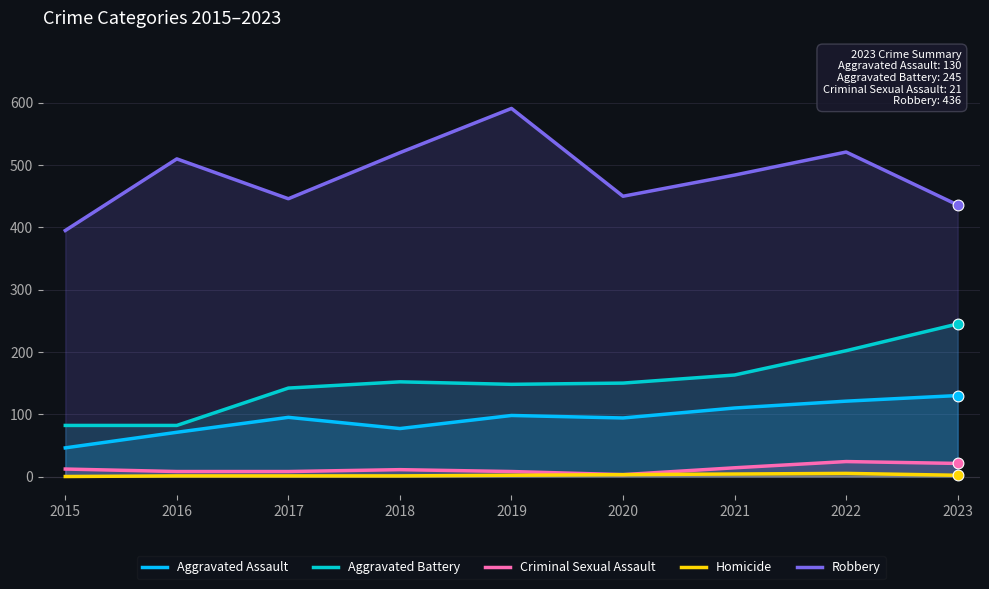

At how many categories does at least one series exceed 403?

8